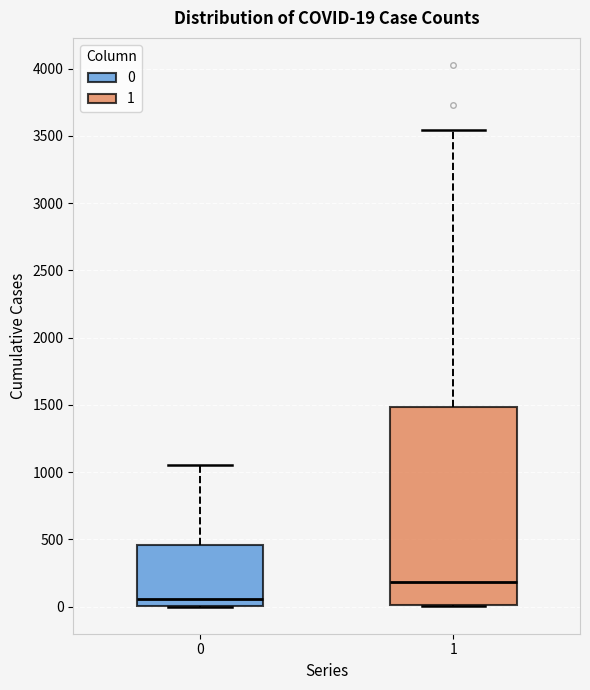

Which box has the highest median line?

1